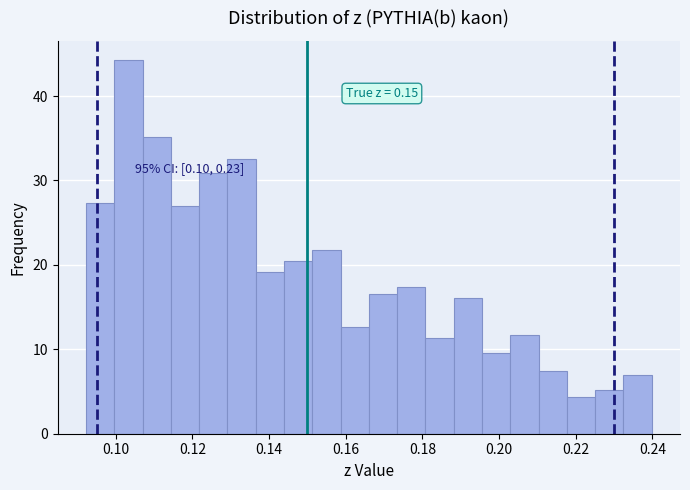

Around what value on the x-axis is the tallest bar? Give the approximate position of its centre, as read against the axis.

0.104